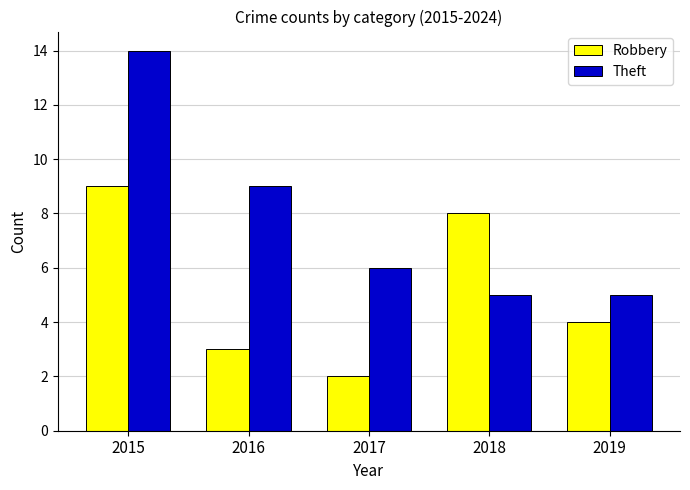

How many Theft values are between 5 and 9?

4